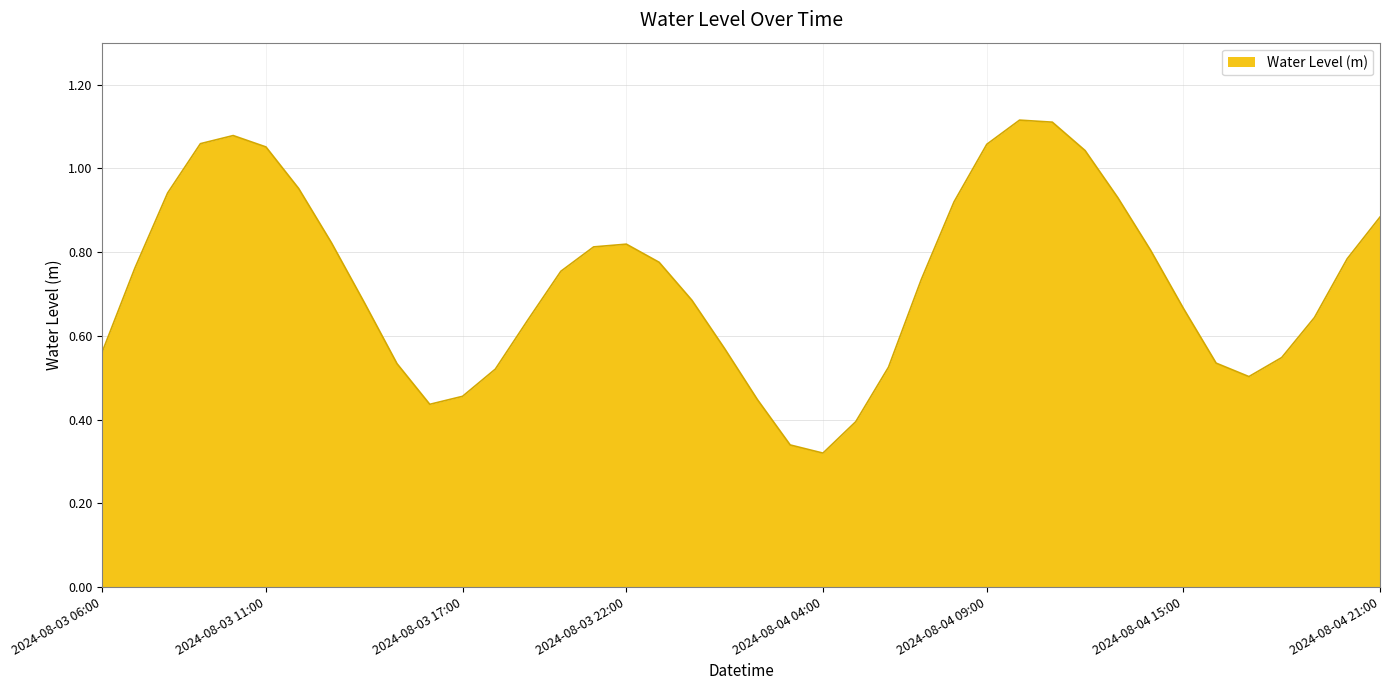

How many interior local peaks (higher than both neighbors) does the data have?

3